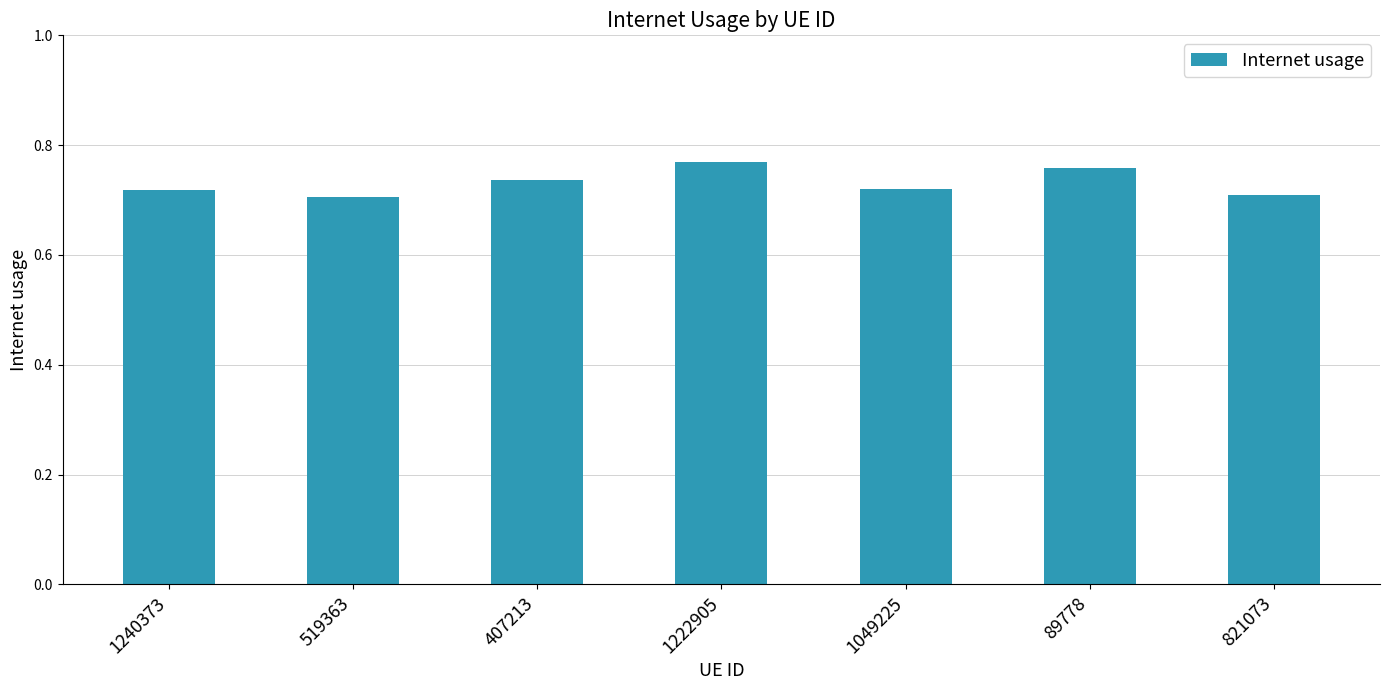

What is the sum of the values at 519363 and 407213?

1.4